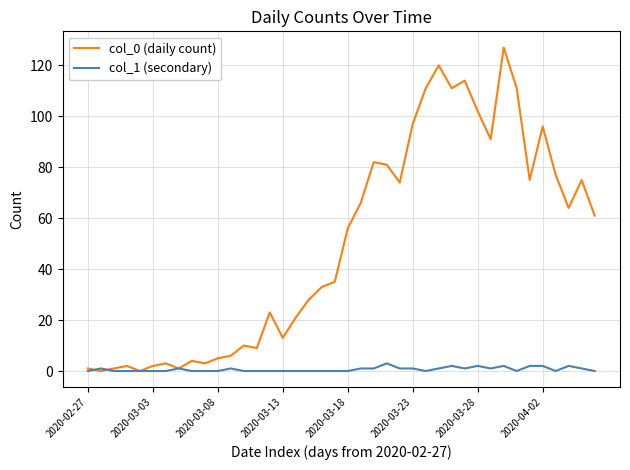

Reading right to left, transcribe all the data shown in this chart.

col_0 (daily count): 61	75	64	77	96	75	111	127	91	102	114	111	120	111	97	74	81	82	66	56	35	33	28	21	13	23	9	10	6	5	3	4	1	3	2	0	2	1	0	1
col_1 (secondary): 0	1	2	0	2	2	0	2	1	2	1	2	1	0	1	1	3	1	1	0	0	0	0	0	0	0	0	0	1	0	0	0	1	0	0	0	0	0	1	0